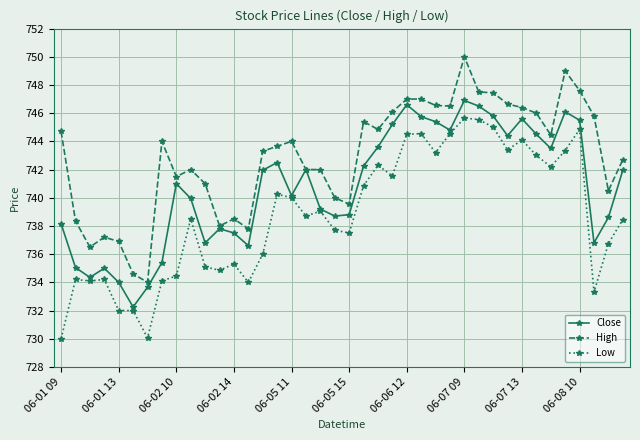

Rank the series by their average value, from highest to lowest.

High, Close, Low